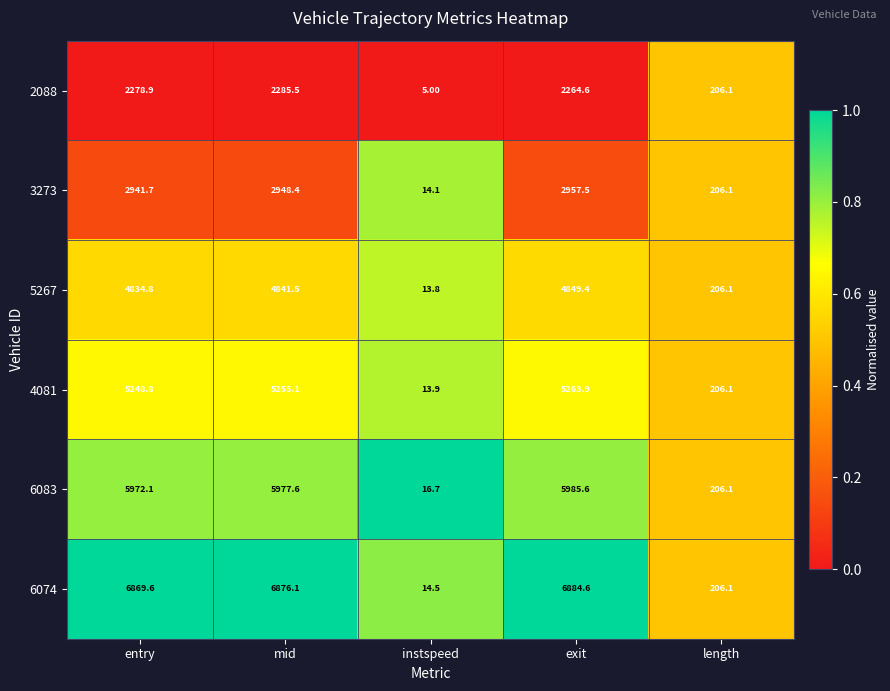

What is the sum of the 2088 values at mid and exit?

4550.1